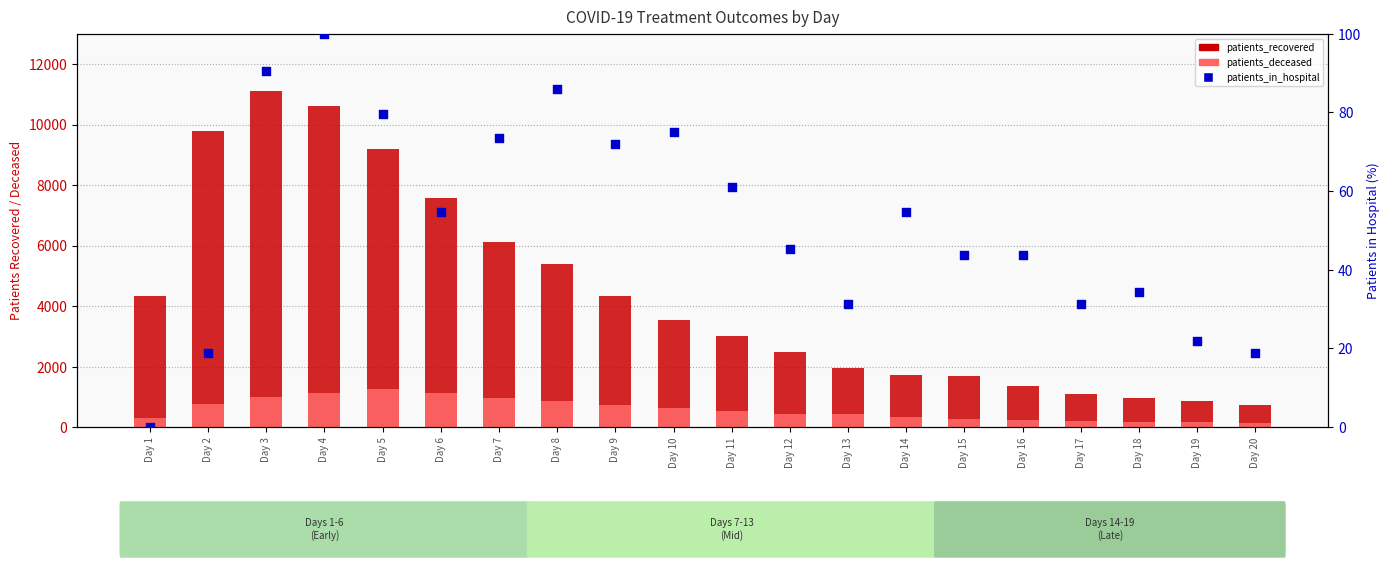

At which category is the sum across all series the highest?

Day 3